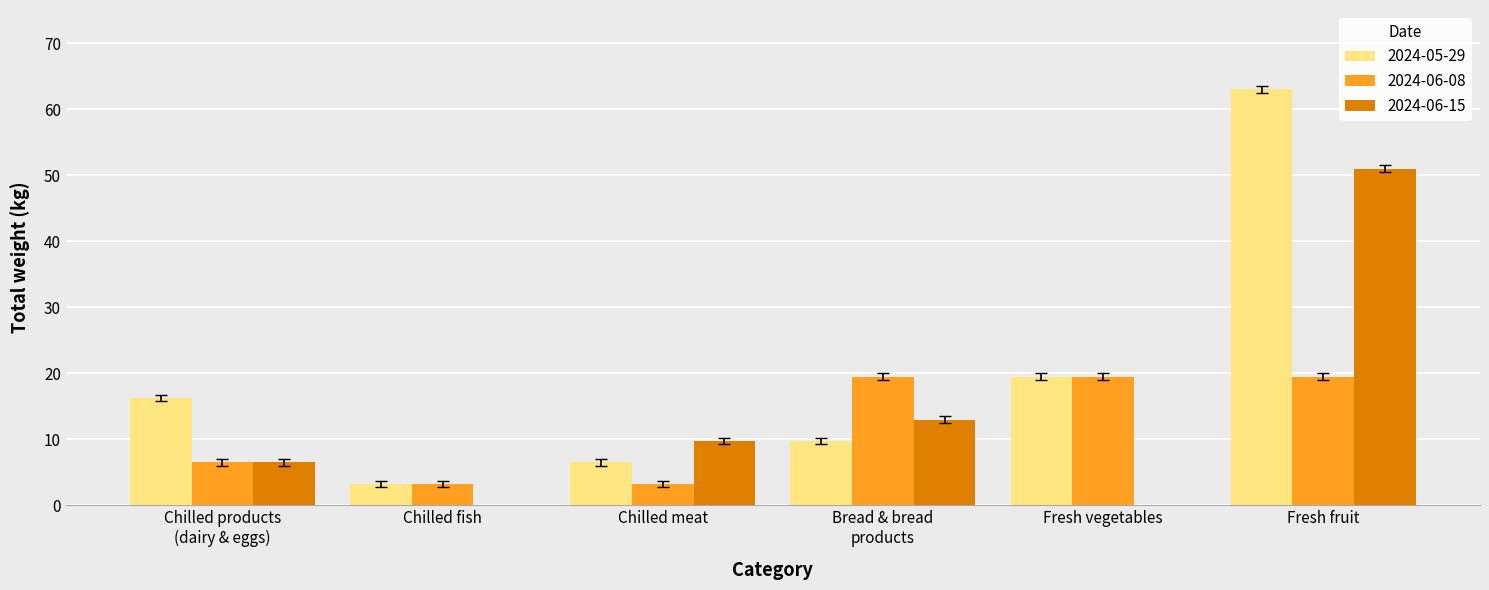

Which series changed the most between Chilled fish and Fresh fruit?

2024-05-29